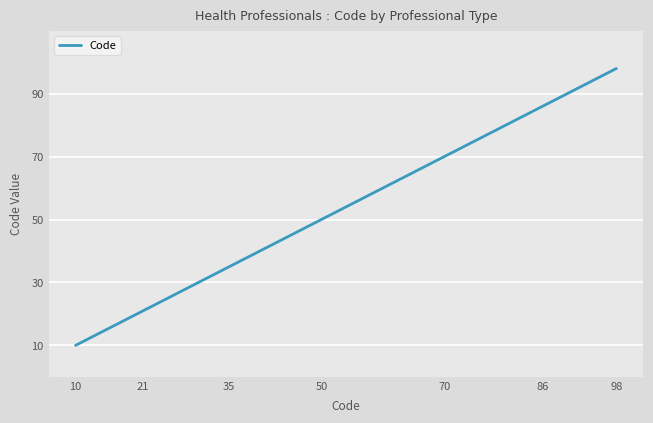

How many lines are shown in the chart?

1